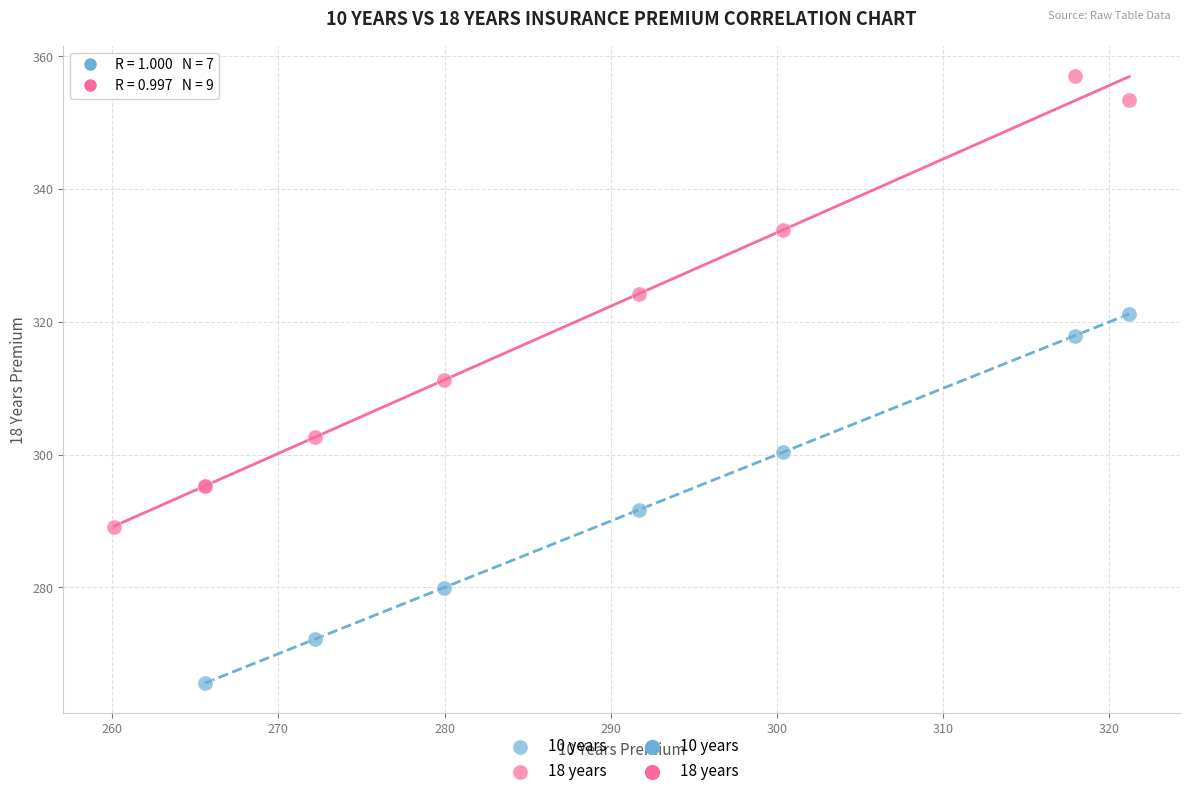

Which series reaches the minimum Y coordinate?

10 years